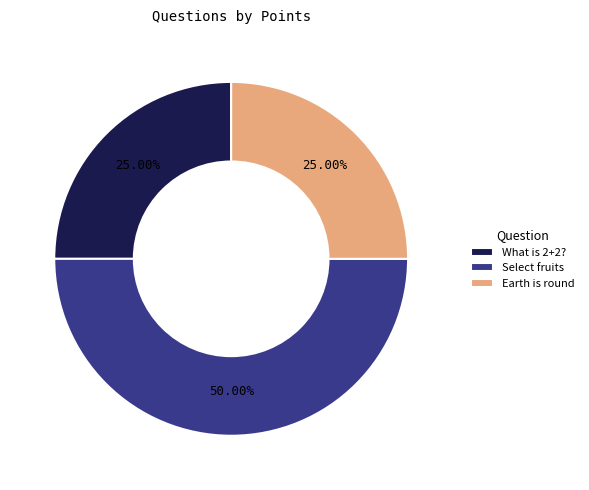

To the nearest percent, what is the average slice percentage?

33%